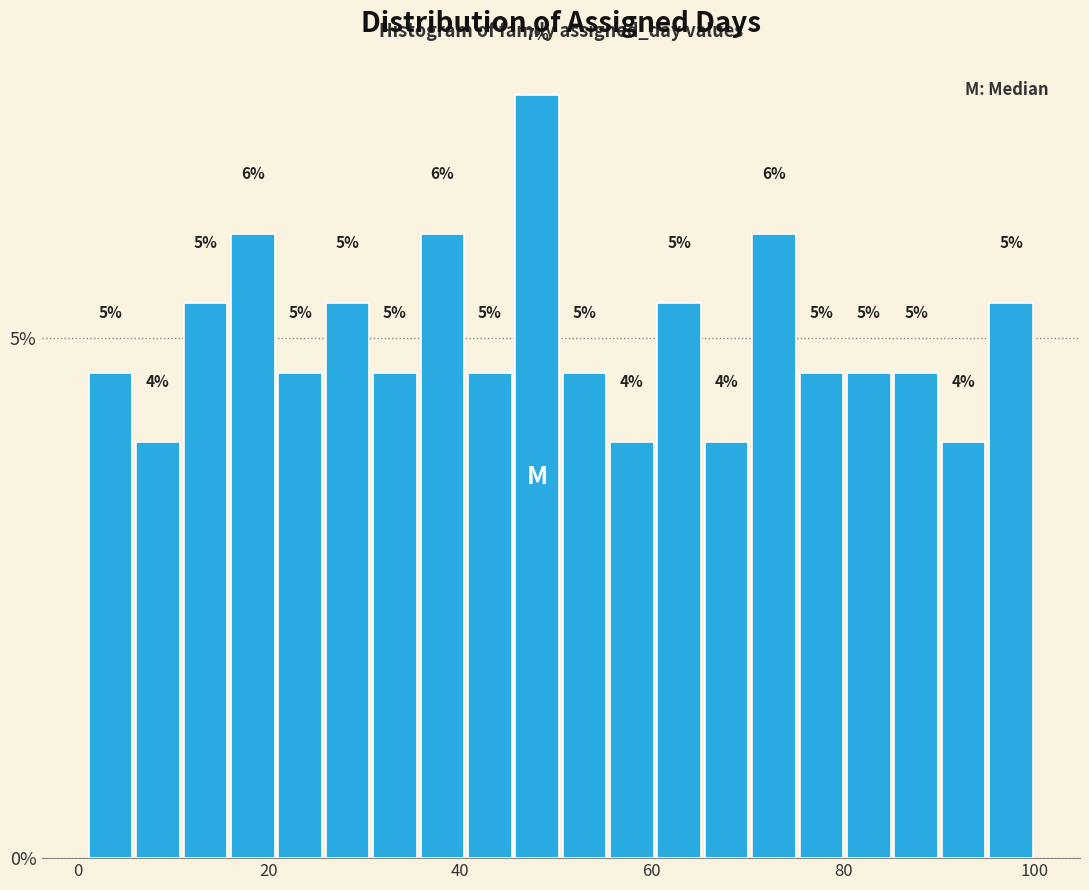

Read against the x-axis, roughly where is the centre of the tallest bar?

48